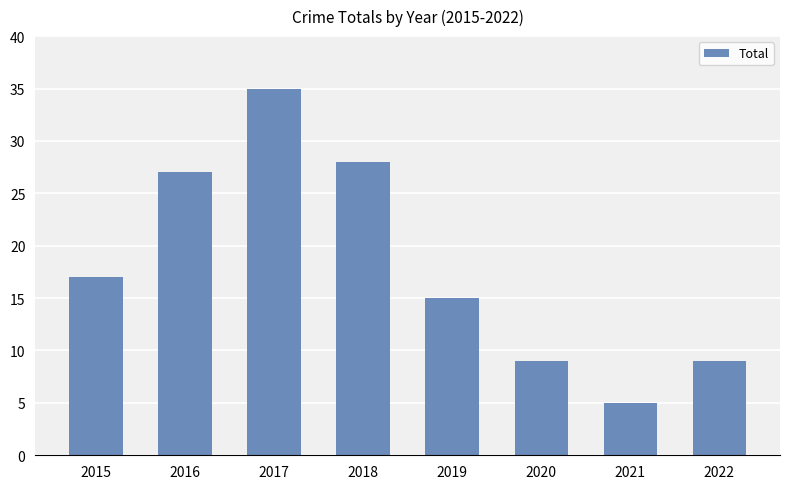

Count the number of data series in this chart.

1